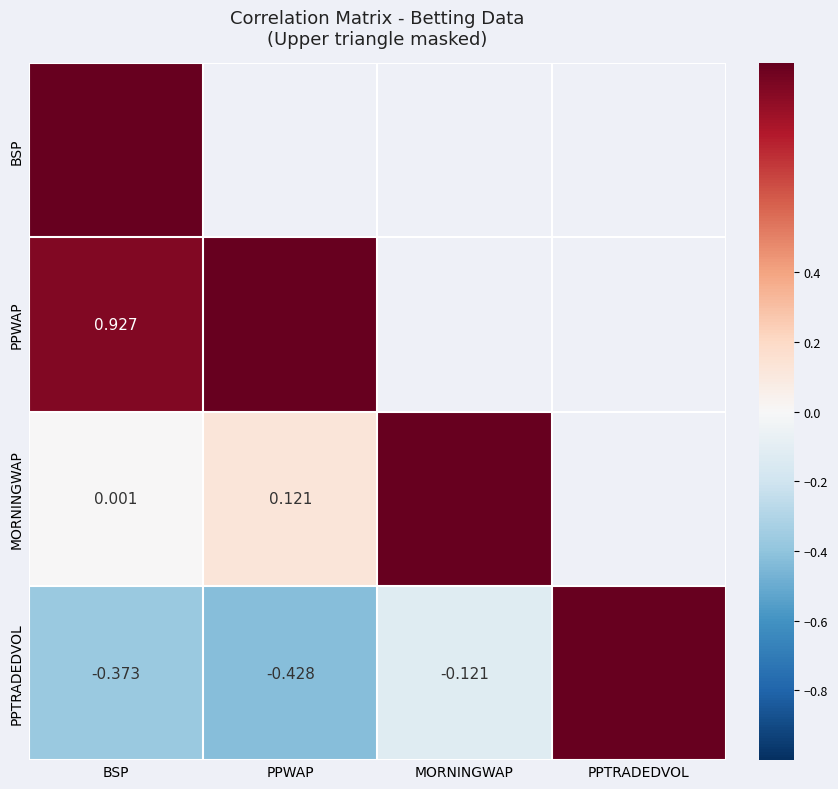

How many values in PPWAP are above zero?

2